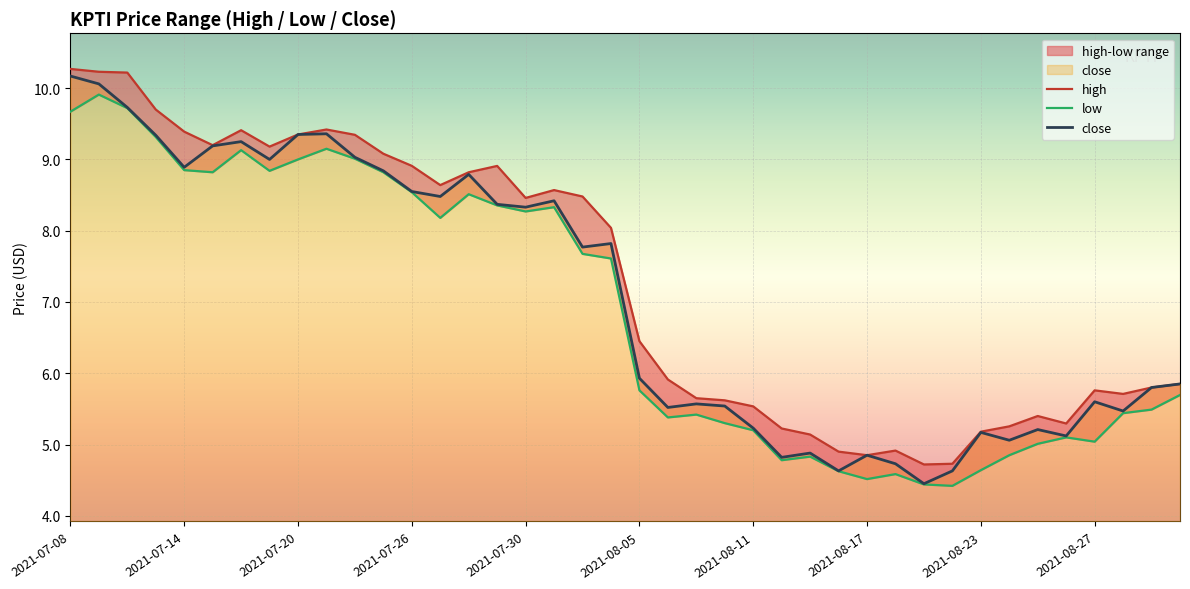

What is the label of the 12th point from the left?

2021-07-23